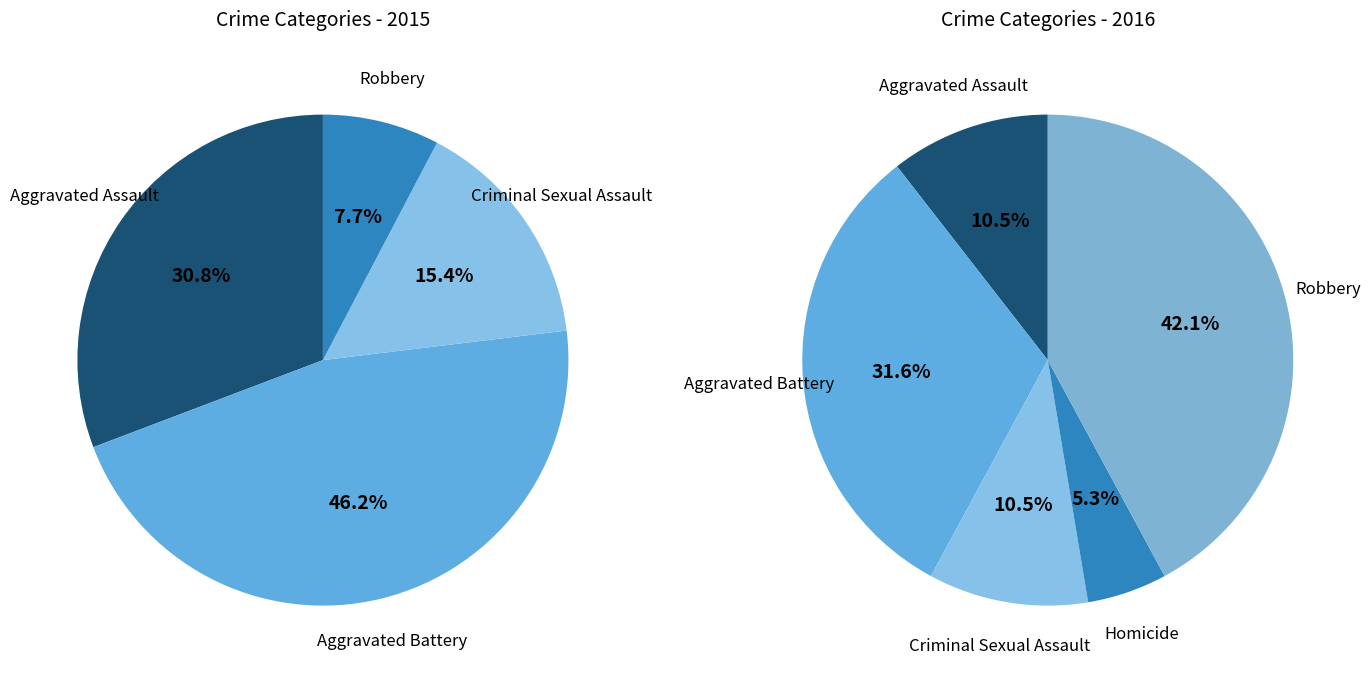

What is the change in value from Aggravated Assault to Aggravated Battery?

+2